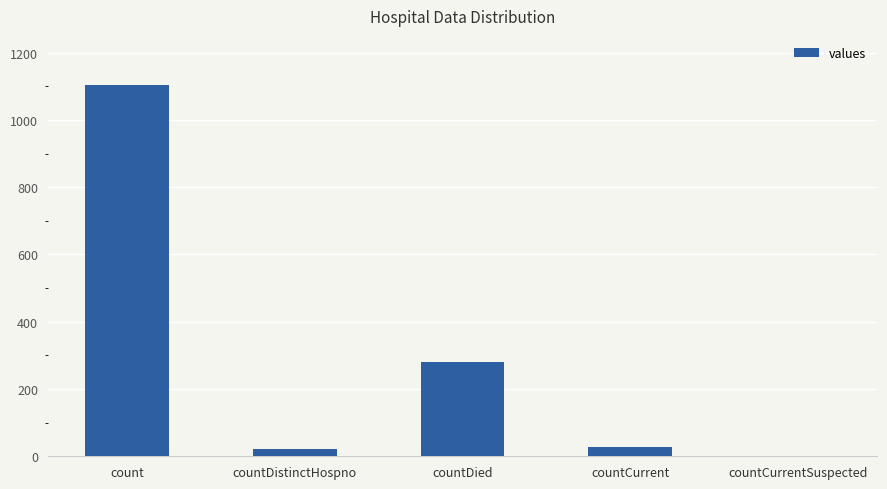

What is the greatest value displayed?

1104